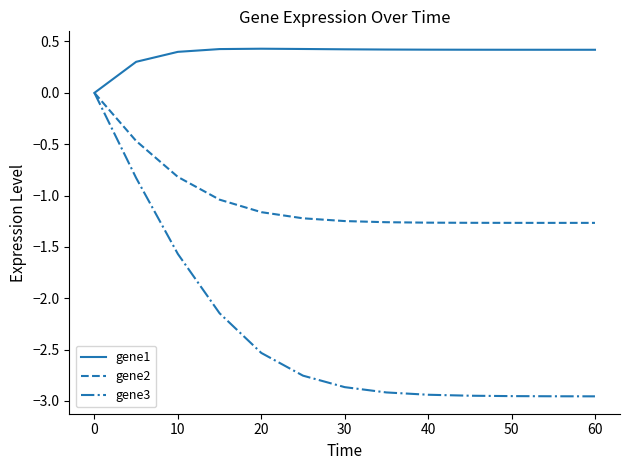

Count the number of data series in this chart.

3